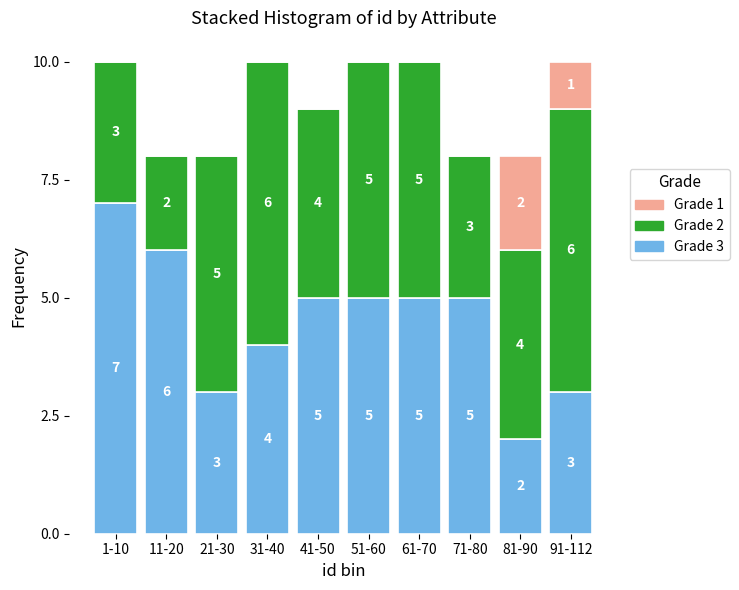

Reading left to right, transcribe the values for Grade 3.

1-10=7	11-20=6	21-30=3	31-40=4	41-50=5	51-60=5	61-70=5	71-80=5	81-90=2	91-112=3